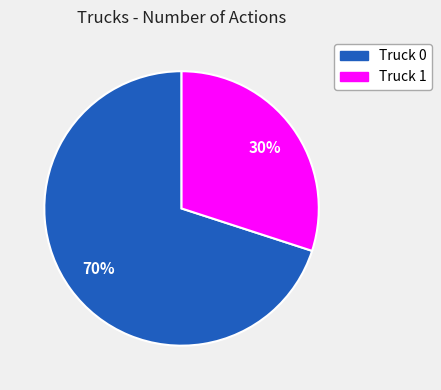

What is the largest slice in the pie chart?

Truck 0